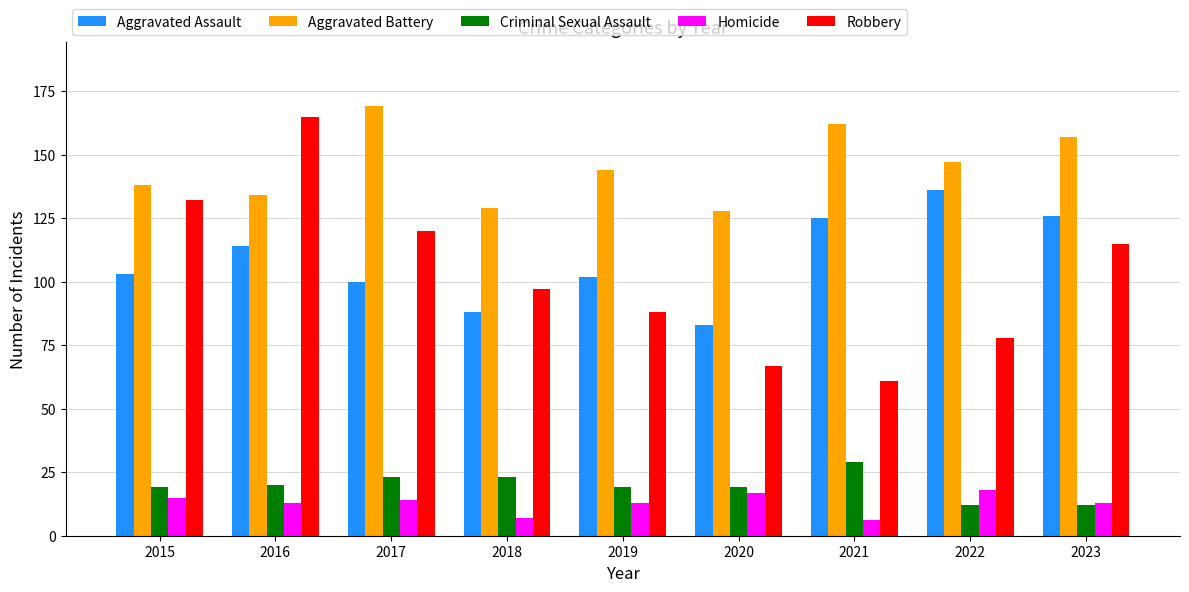

Where does the Aggravated Battery series first go above 144?

2017